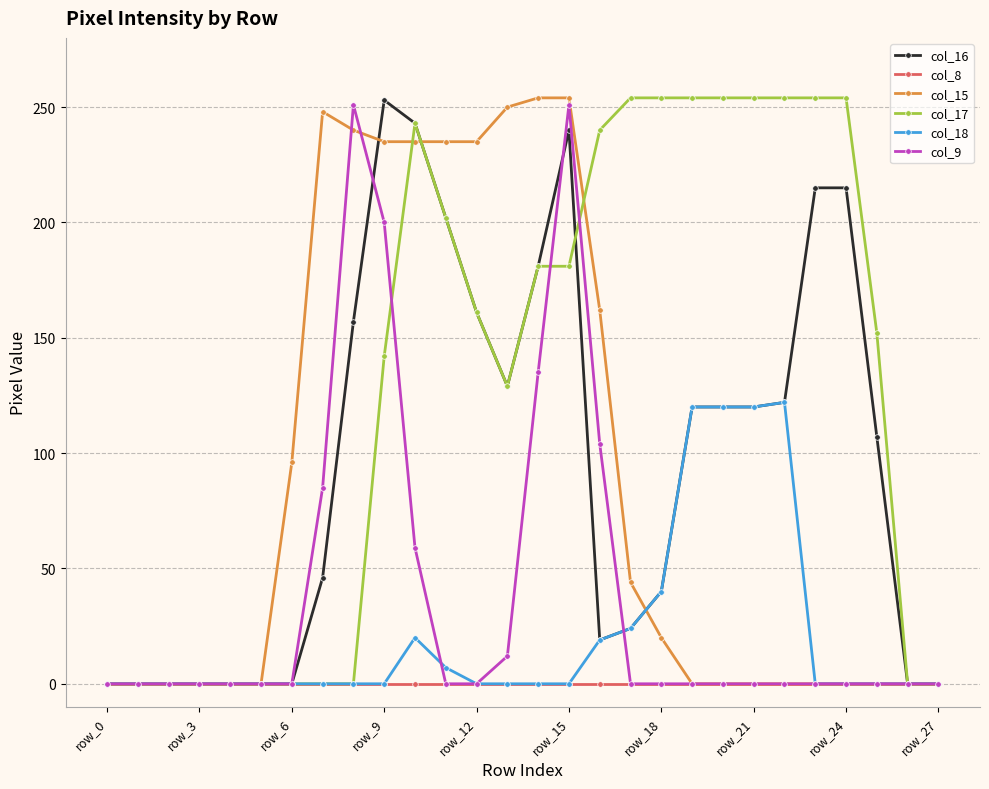

What is the maximum value shown in the chart?

254